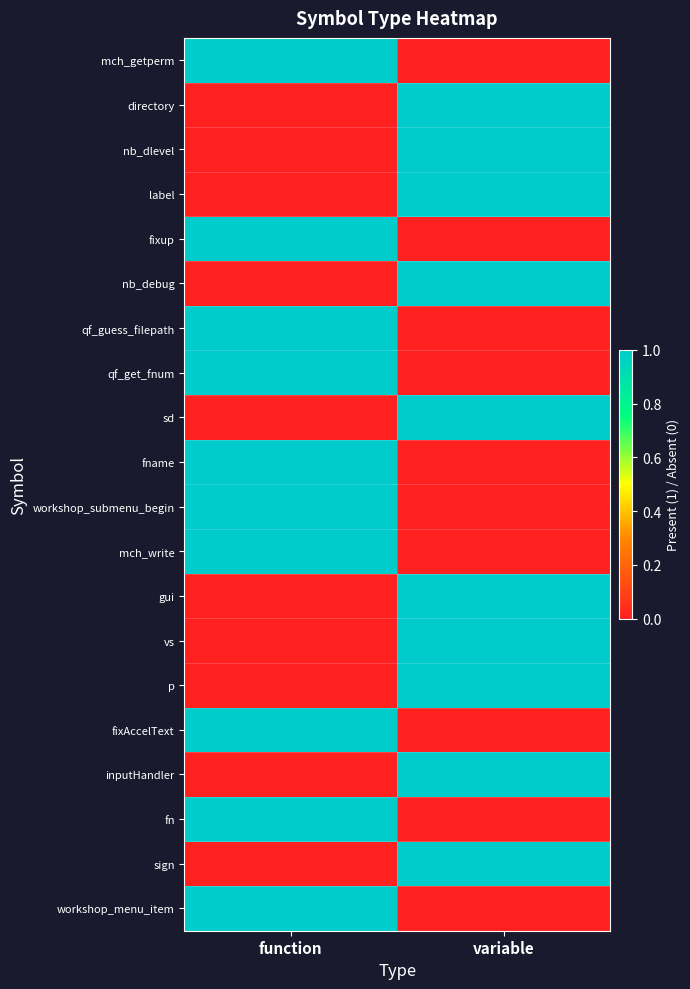

List the series in order of their peak value, lowest first.

mch_getperm, directory, nb_dlevel, label, fixup, nb_debug, qf_guess_filepath, qf_get_fnum, sd, fname, workshop_submenu_begin, mch_write, gui, vs, p, fixAccelText, inputHandler, fn, sign, workshop_menu_item